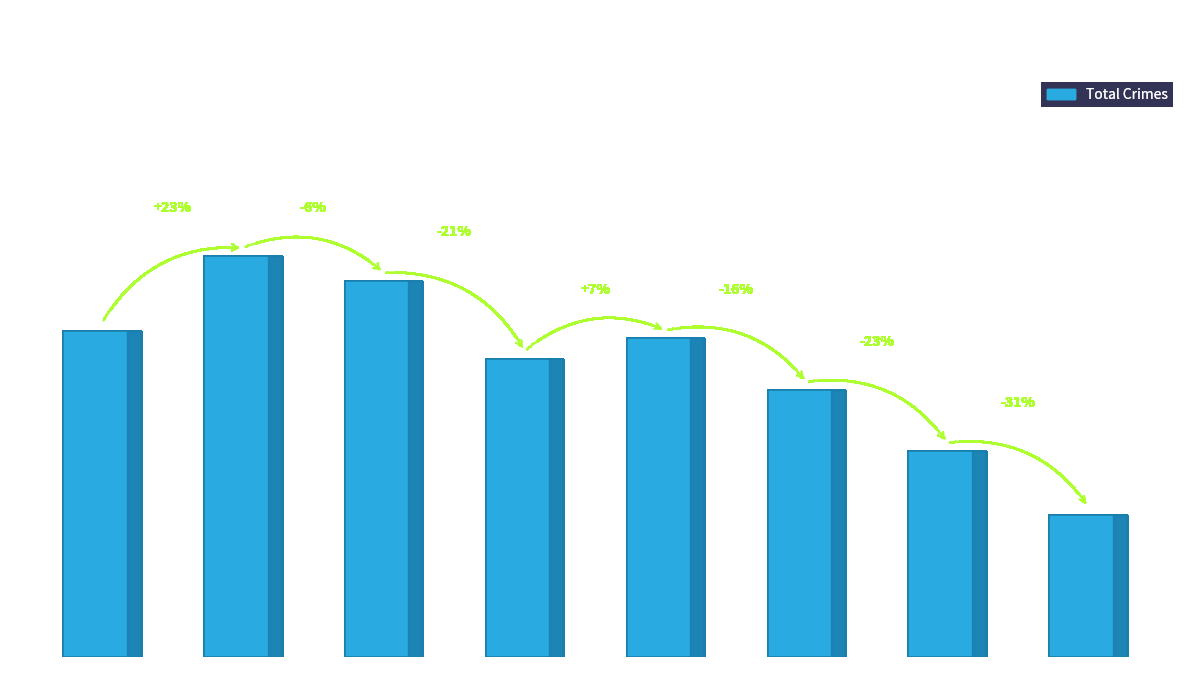

Reading right to left, extract all data points from this chart.

138	200	259	309	289	365	389	316